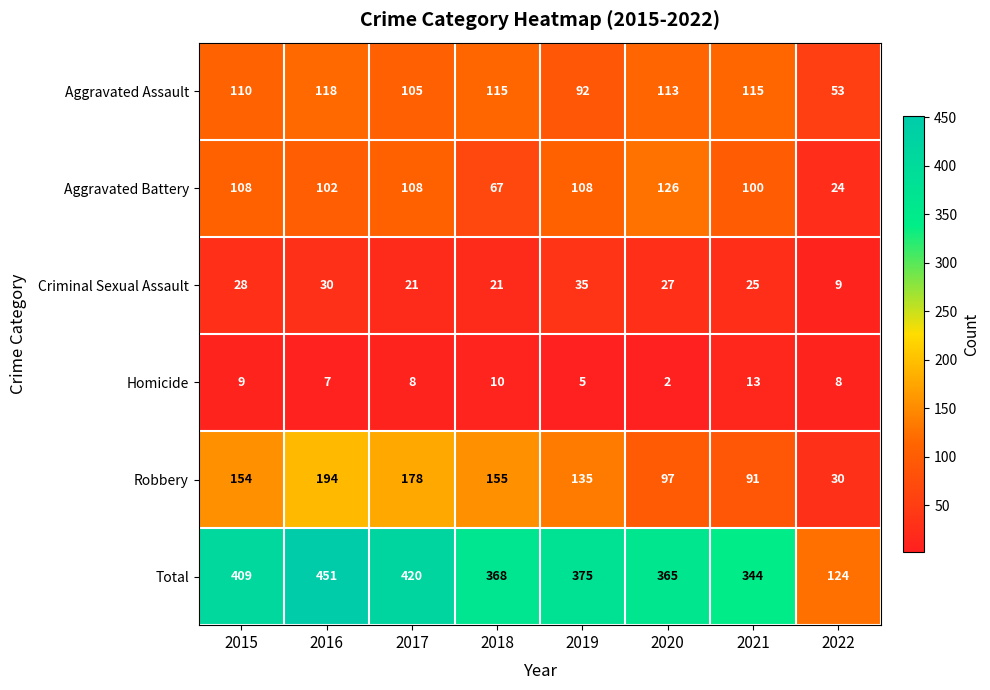

What is the difference between the second highest and minimum values in the Total series?

296